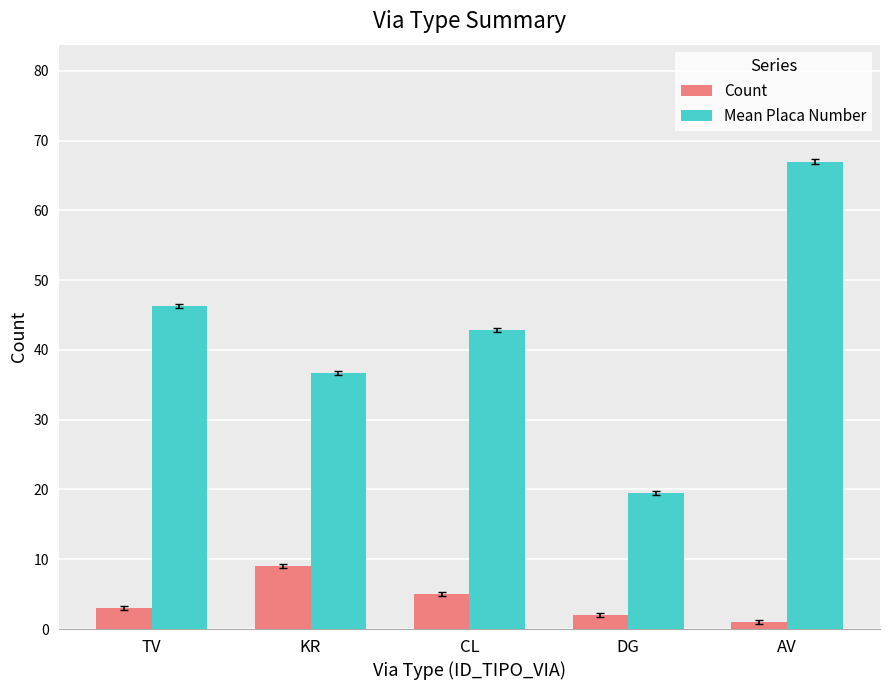

Which series has the widest spread of values?

Mean Placa Number